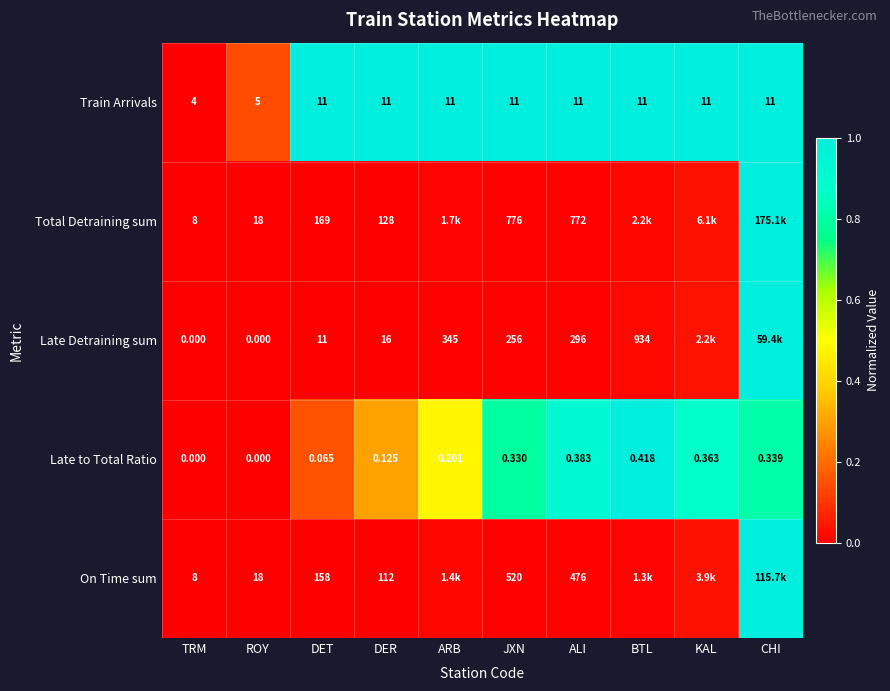

At which category is the sum across all series the highest?

CHI